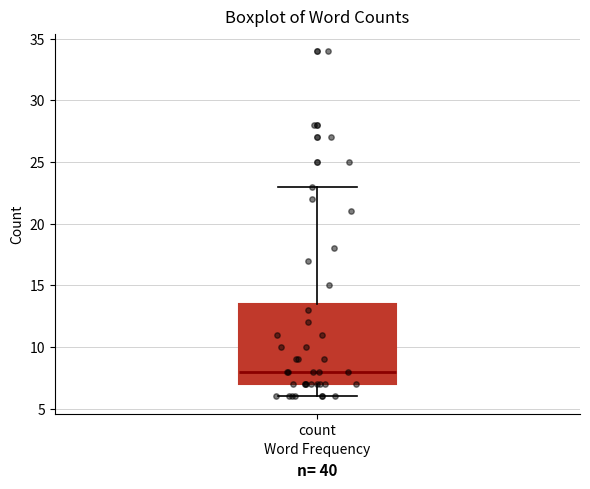

Where does the lower whisker of the box for count end on the y-axis? The values are not printed on the chart, so give them approximately, as read against the axis.

6.0